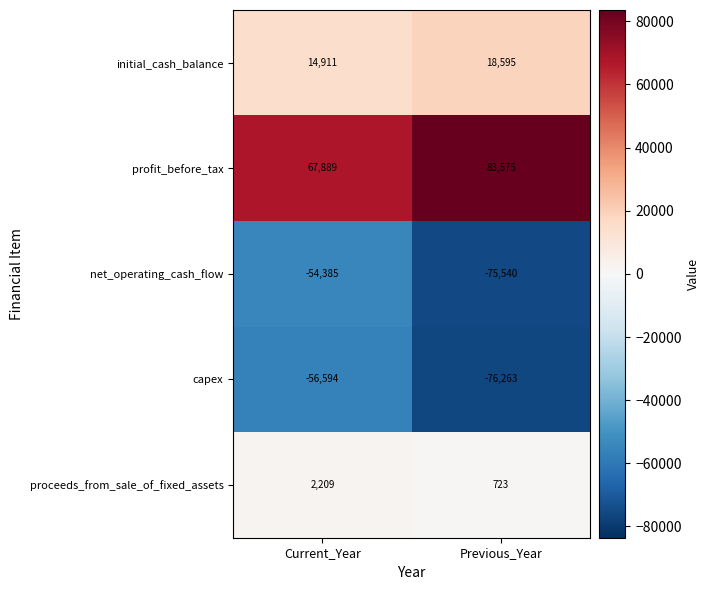

Reading right to left, list all the values displayed in this chart.

initial_cash_balance: 18595	14911
profit_before_tax: 83575	67889
net_operating_cash_flow: -75540	-54385
capex: -76263	-56594
proceeds_from_sale_of_fixed_assets: 723	2209